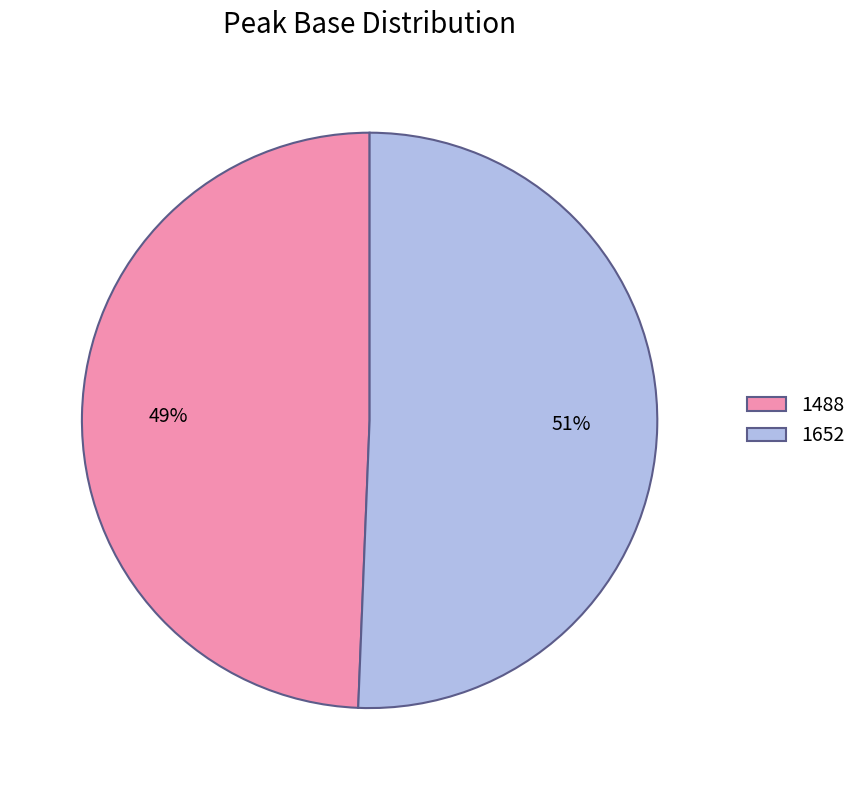

Is 1652 the majority of the pie?

Yes